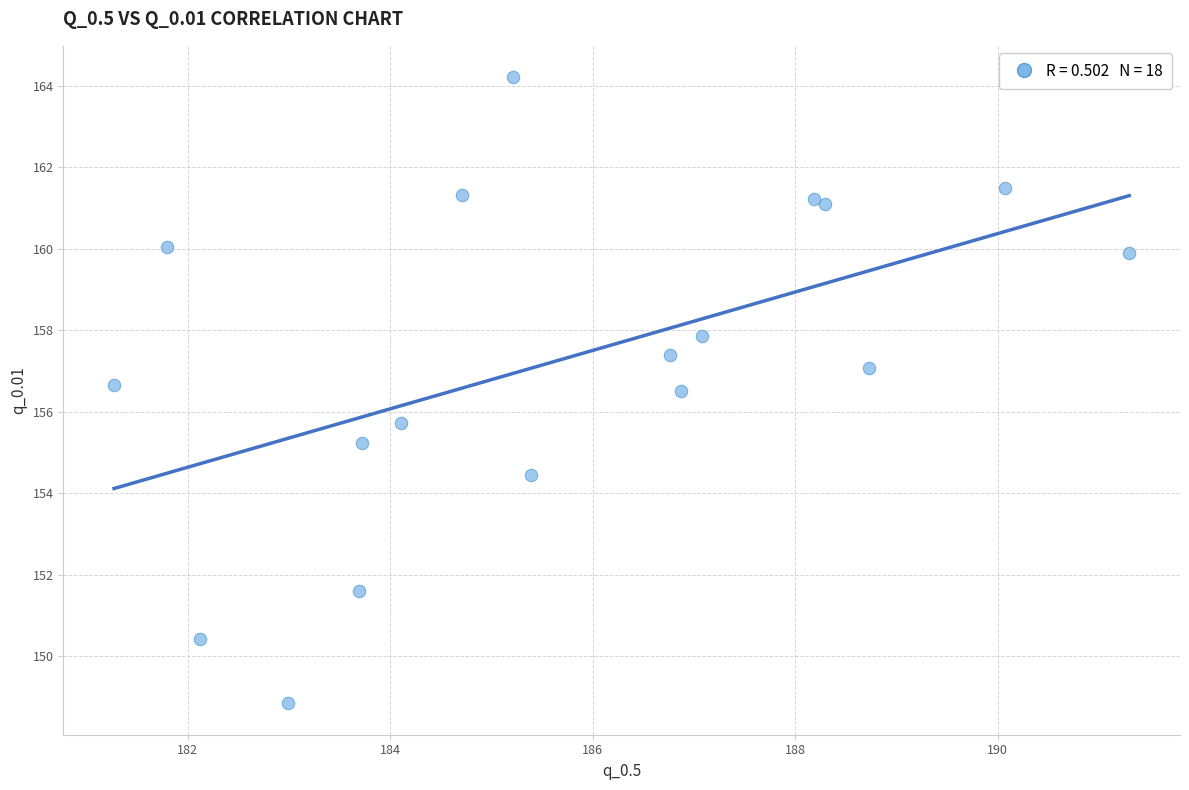

What Y value in the scatter plot is closest to 156?

155.7